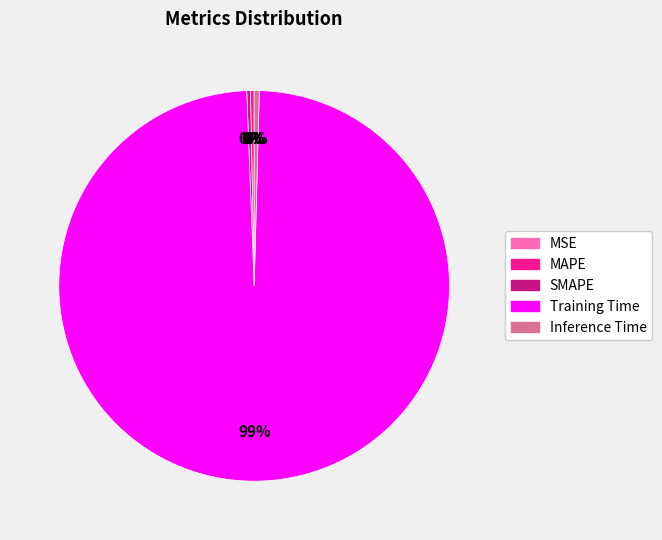

Combined, do MAPE and SMAPE account for over 50%?

No